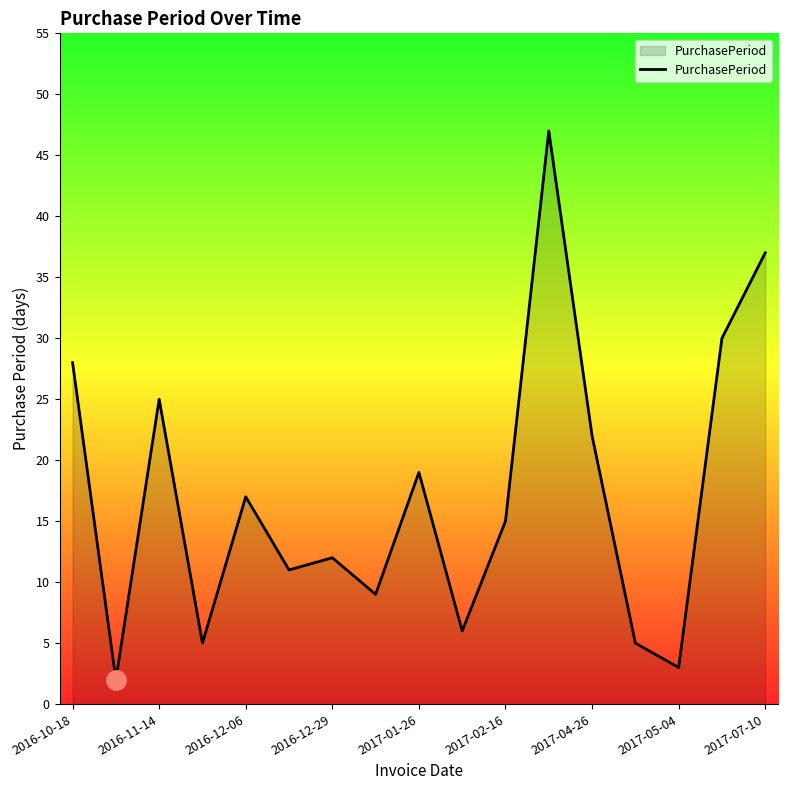

What is the maximum value shown in the chart?

47